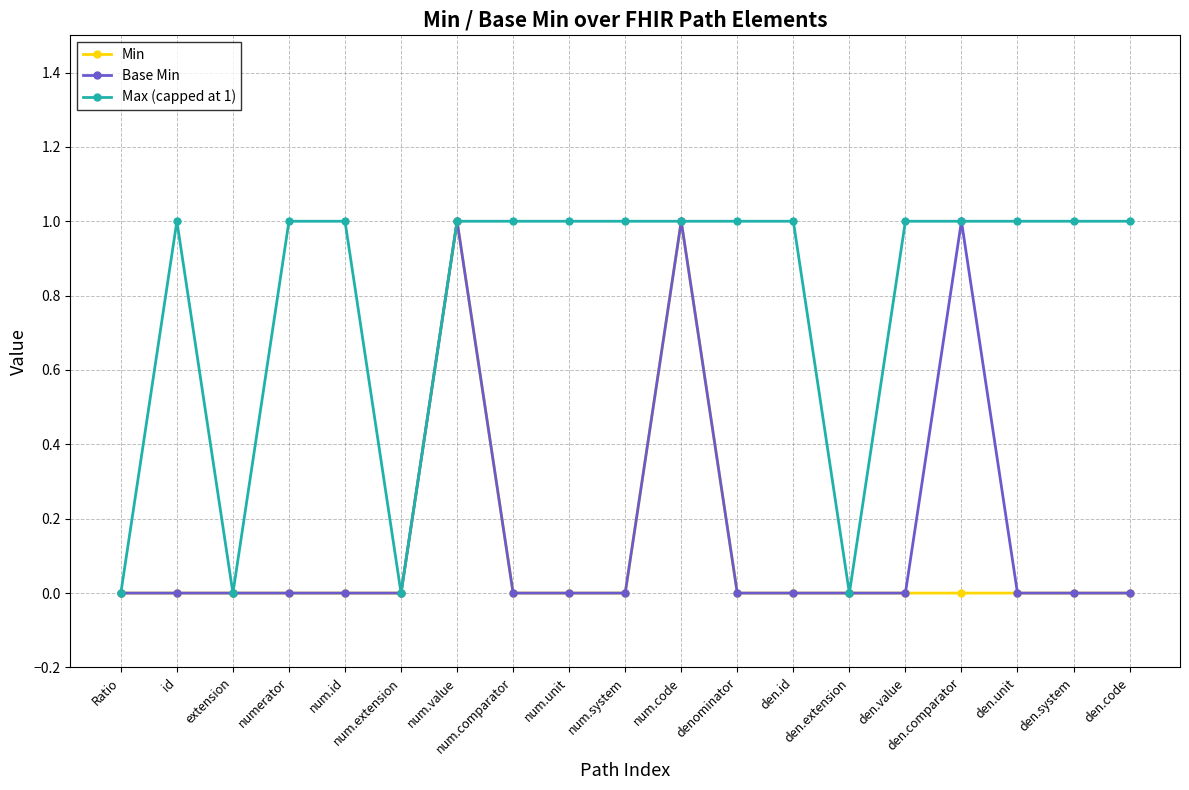

At which category does Max (capped at 1) reach its first local peak?

id